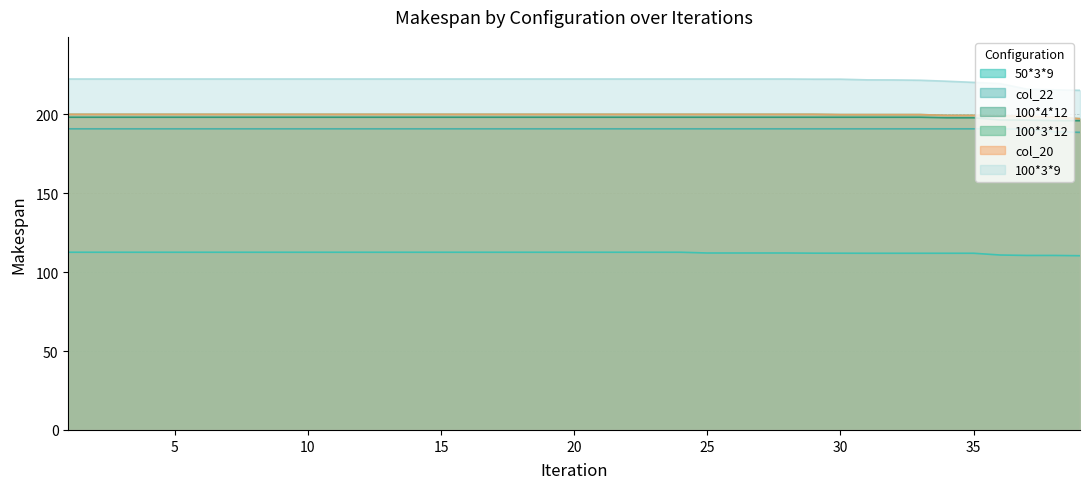

List the series in order of their peak value, highest first.

100*3*9, 100*3*12, col_20, 100*4*12, col_22, 50*3*9